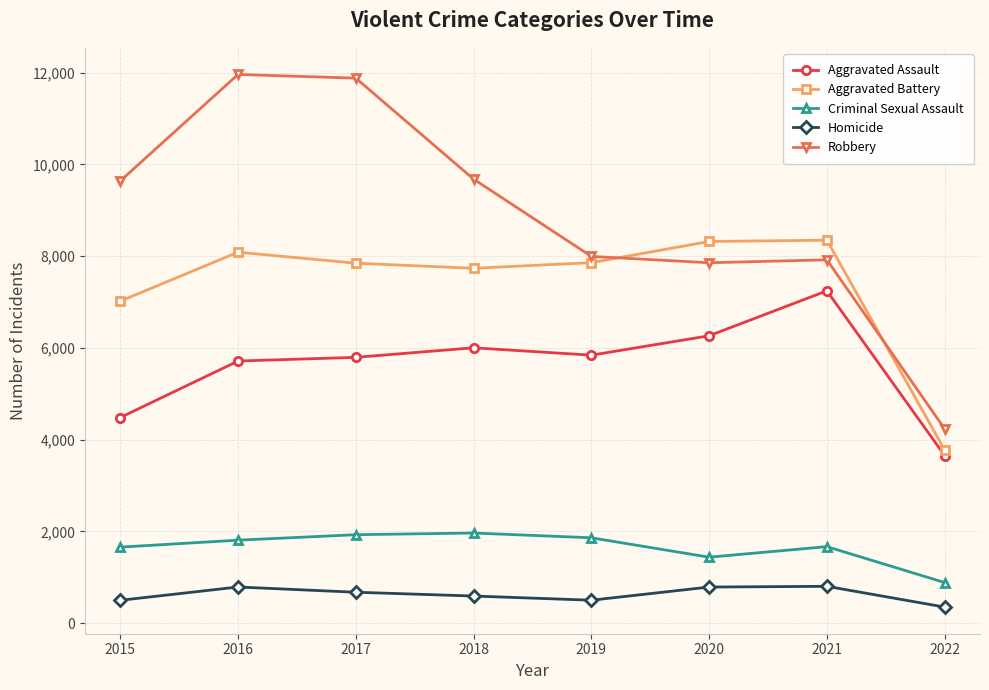

Between 2020 and 2021, which series saw the biggest shift?

Aggravated Assault